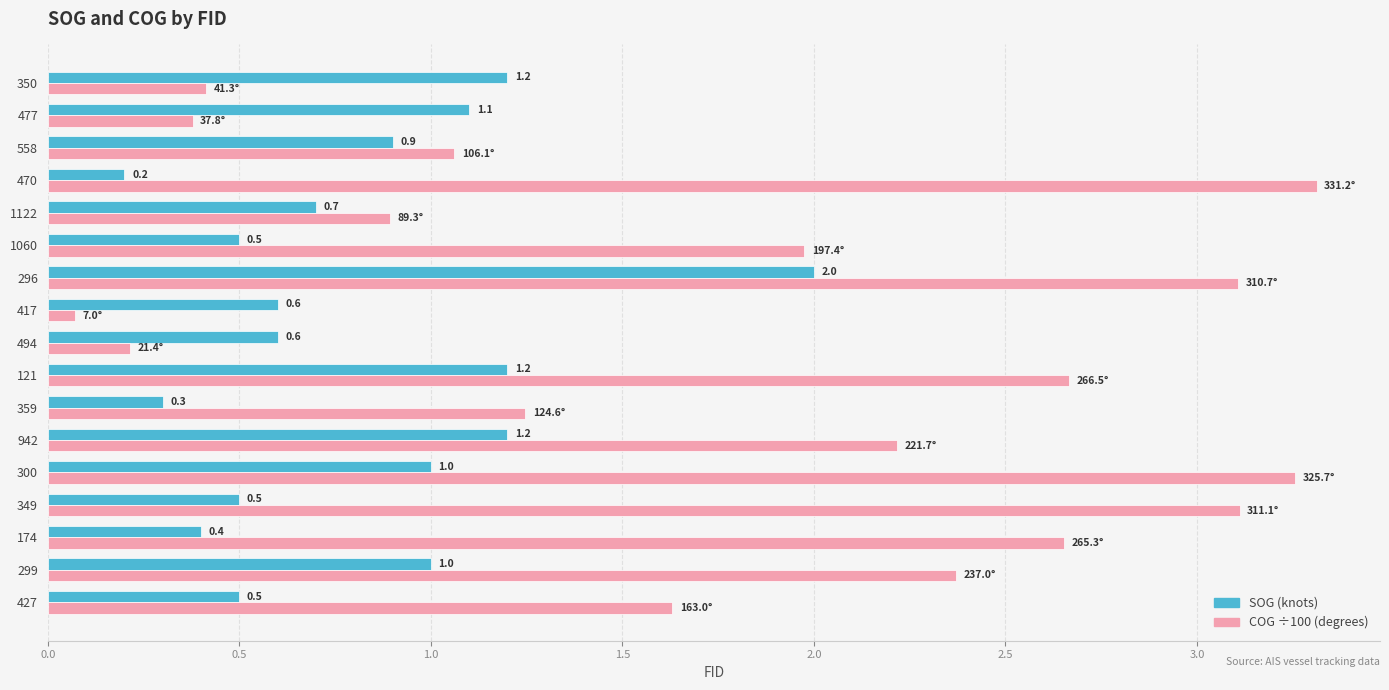

At which category is the sum across all series the highest?

296